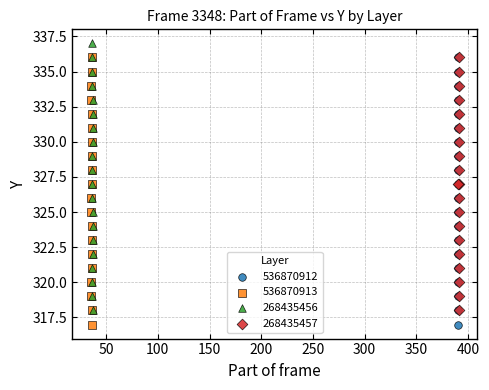

Which series contains the highest Y value?

268435456